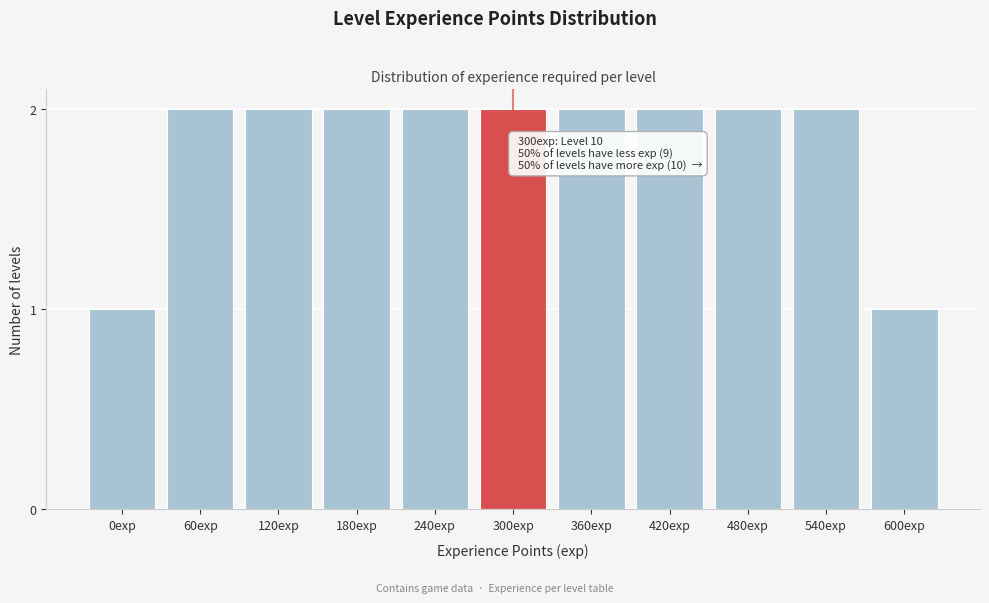

Reading right to left, what are all the values shown in this chart?

600exp=1	540exp=2	480exp=2	420exp=2	360exp=2	300exp=2	240exp=2	180exp=2	120exp=2	60exp=2	0exp=1